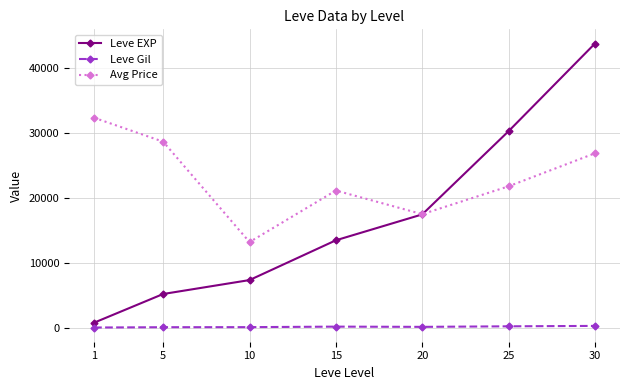

True or false: Leve EXP has more than 2 points higher than both neighbors.

False